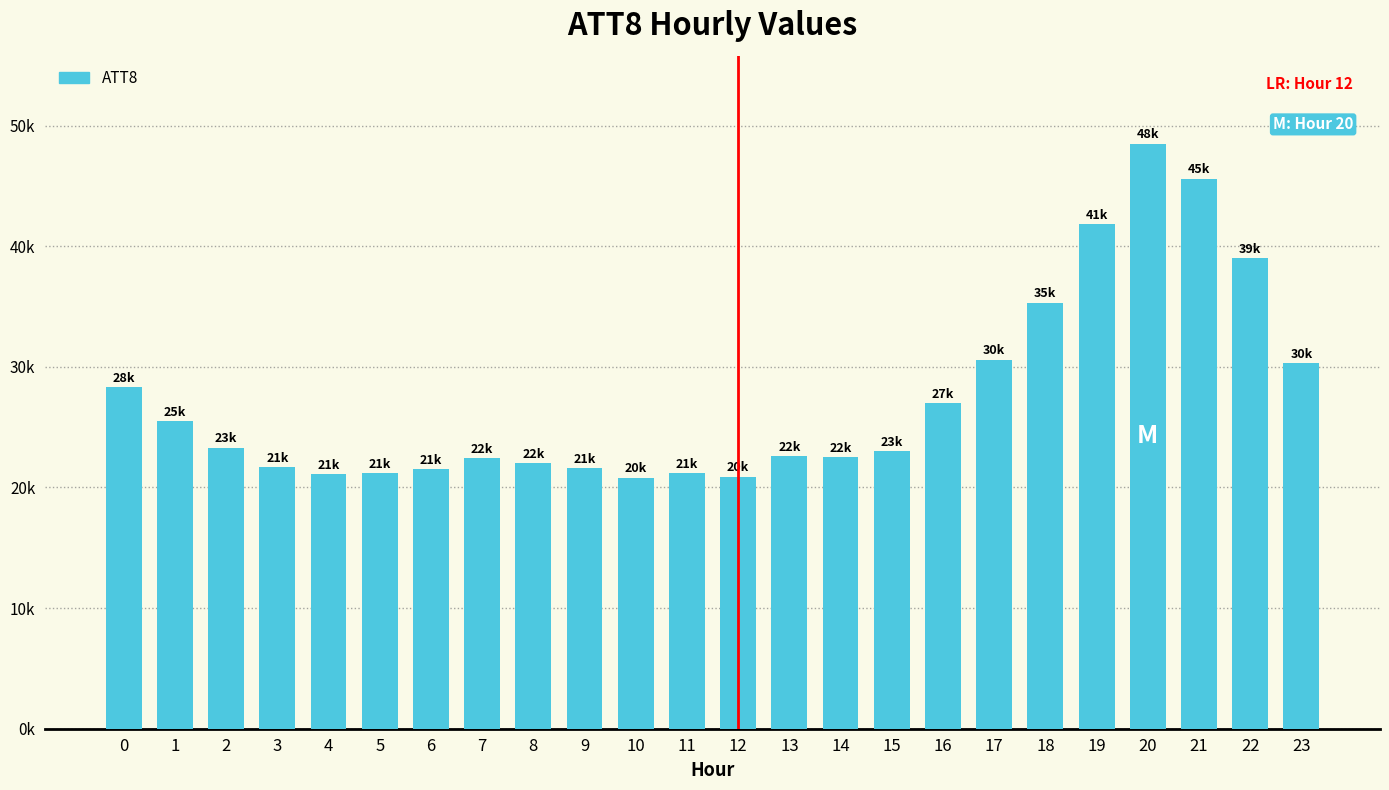

True or false: the data shows 28300 at 0.

True